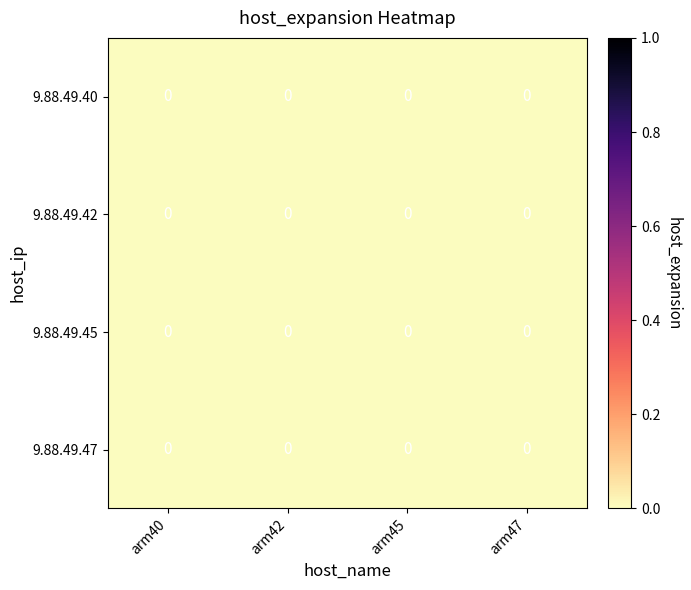

The 9.88.49.40 series shows 0.0 at arm40. True or false?

True